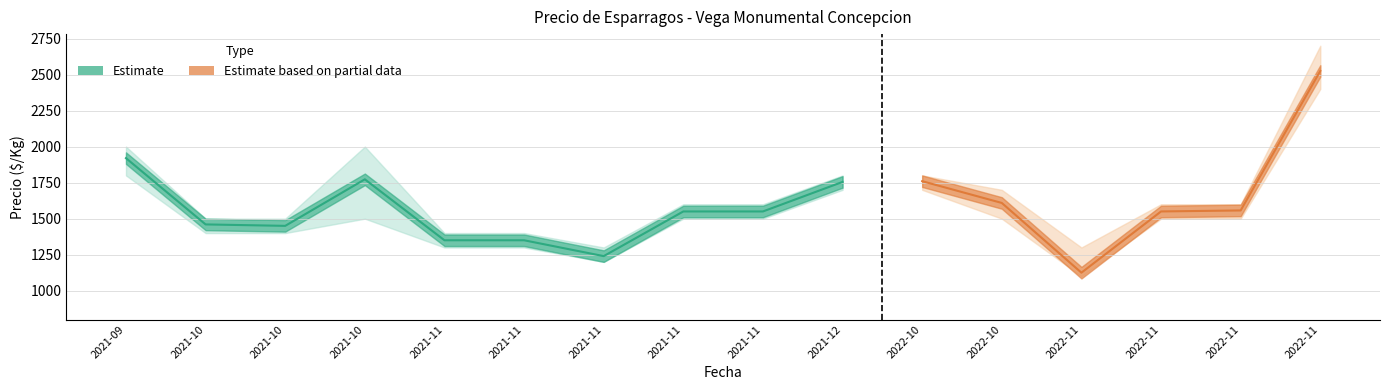

At which category does Precio promedio ponderado reach its first local valley?

2021-10-20